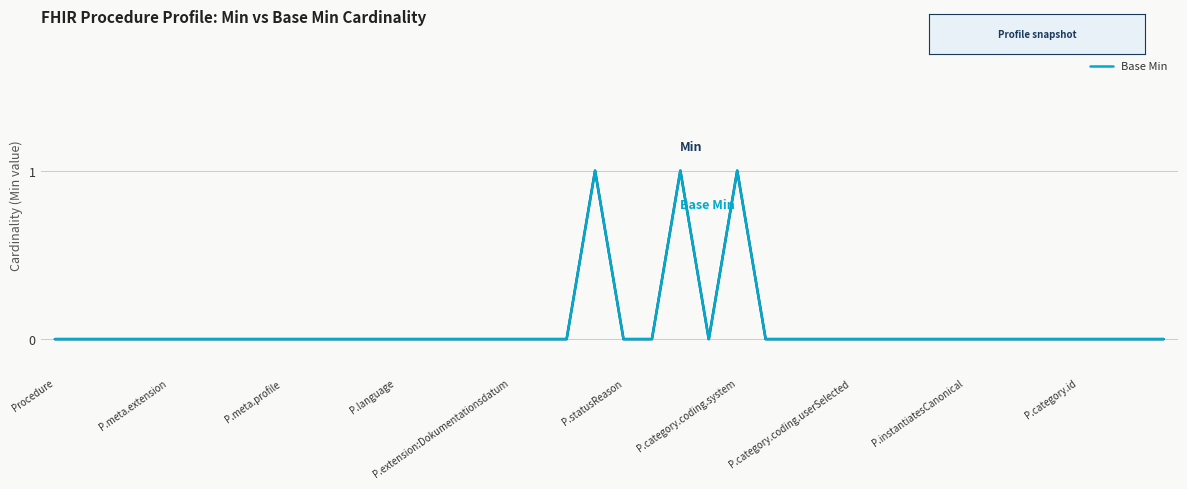

True or false: Base Min and Min intersect in this chart.

False